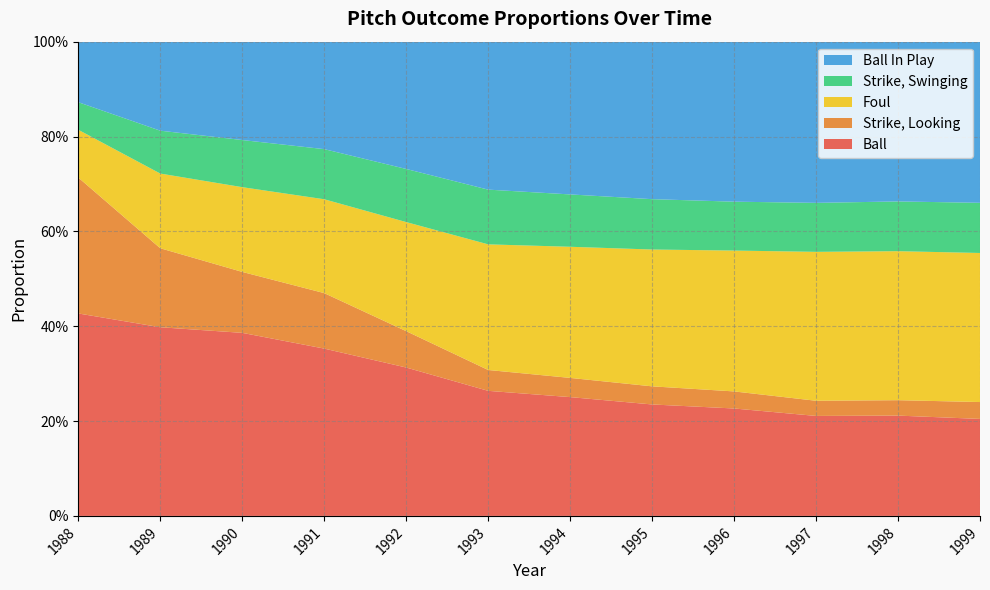

Reading right to left, transcribe all the data shown in this chart.

Ball: 0.2	0.2	0.2	0.2	0.2	0.3	0.3	0.3	0.4	0.4	0.4	0.4
Strike, Looking: 0.0	0.0	0.0	0.0	0.0	0.0	0.0	0.1	0.1	0.1	0.2	0.3
Foul: 0.3	0.3	0.3	0.3	0.3	0.3	0.3	0.2	0.2	0.2	0.2	0.1
Strike, Swinging: 0.1	0.1	0.1	0.1	0.1	0.1	0.1	0.1	0.1	0.1	0.1	0.1
Ball In Play: 0.3	0.3	0.3	0.3	0.3	0.3	0.3	0.3	0.2	0.2	0.2	0.1